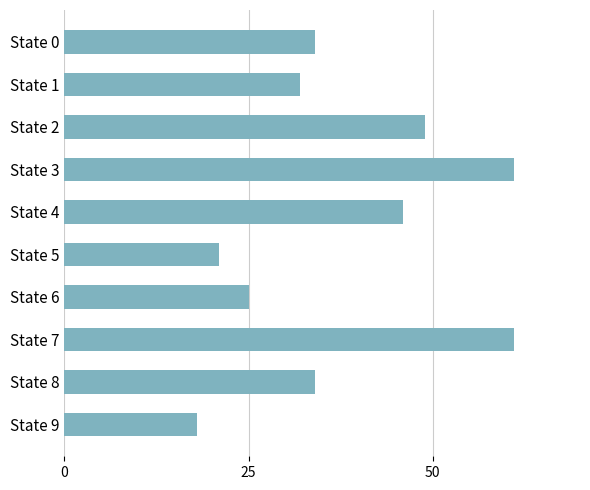

What is the value of the 1st bar from the top?

34